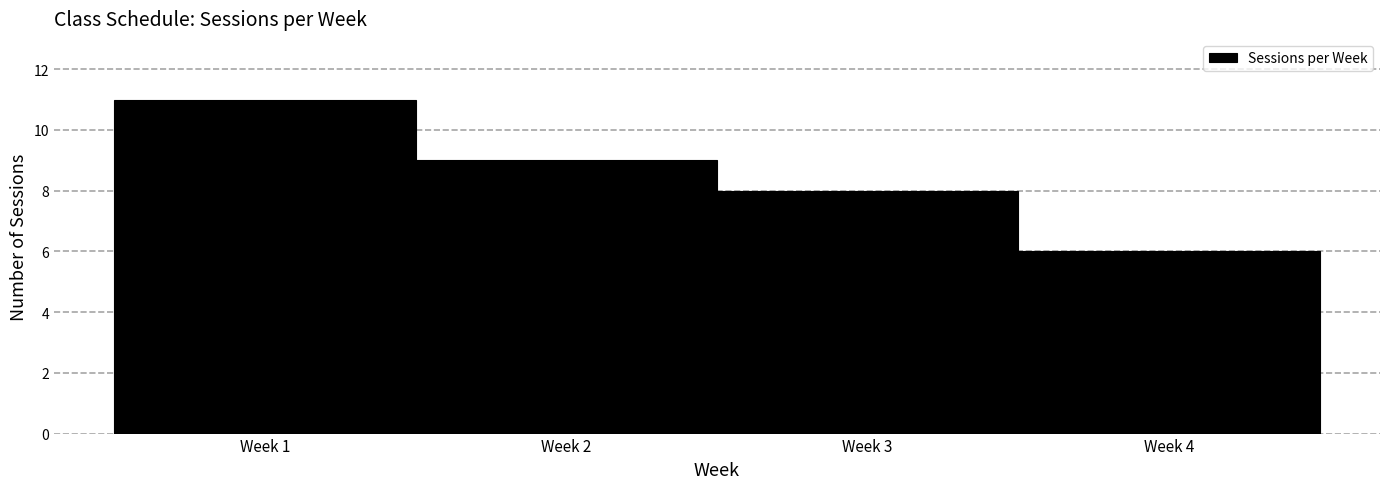

Reading left to right, what are all the values shown in this chart?

Week 1=11	Week 2=9	Week 3=8	Week 4=6